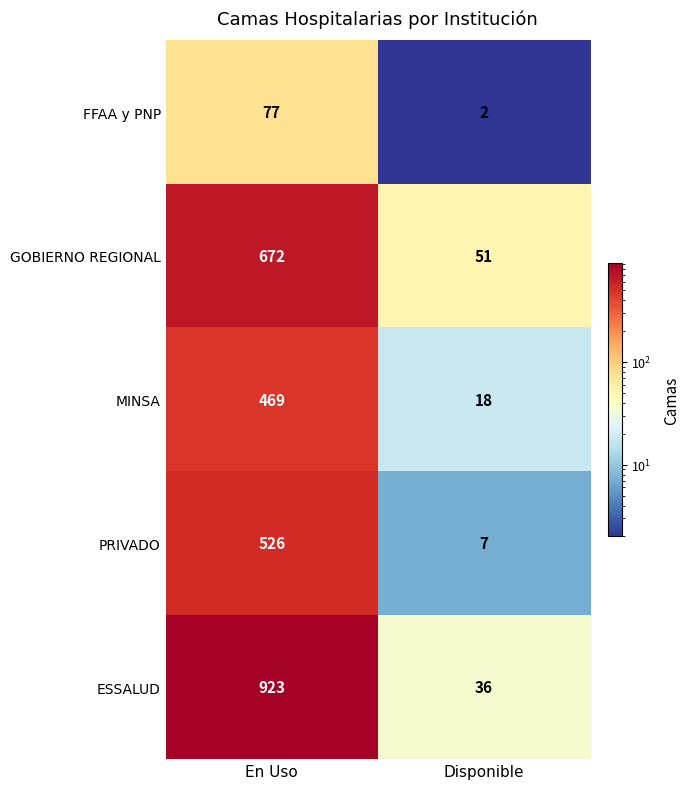

Which series has the largest total across all categories?

ESSALUD